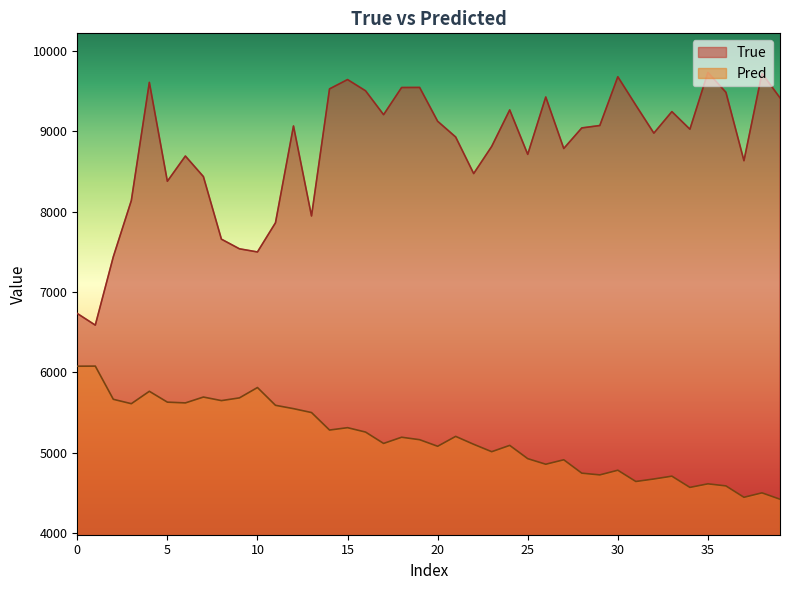

What is the difference between the maximum and minimum values in the True series?

3146.0